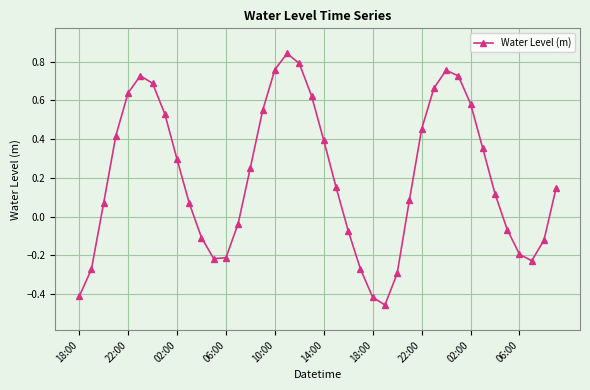

What is the sum of all values?

8.3